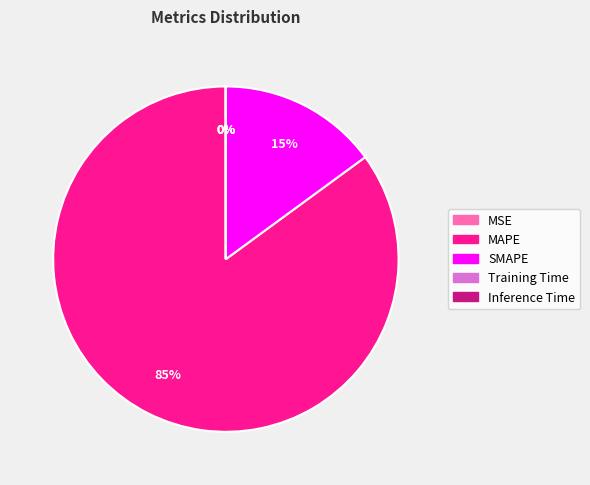

True or false: MAPE accounts for 85% of the total.

True